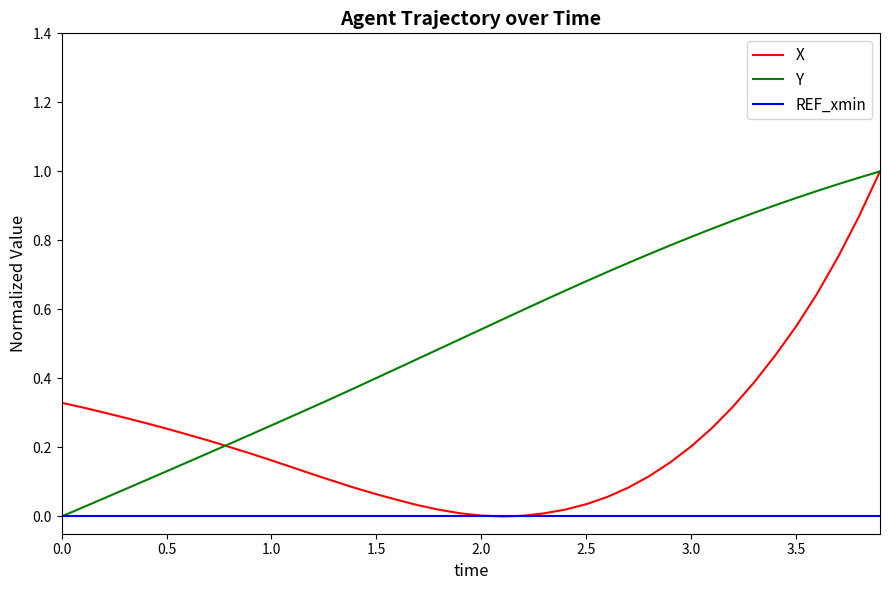

Which series has the largest total across all categories?

Y